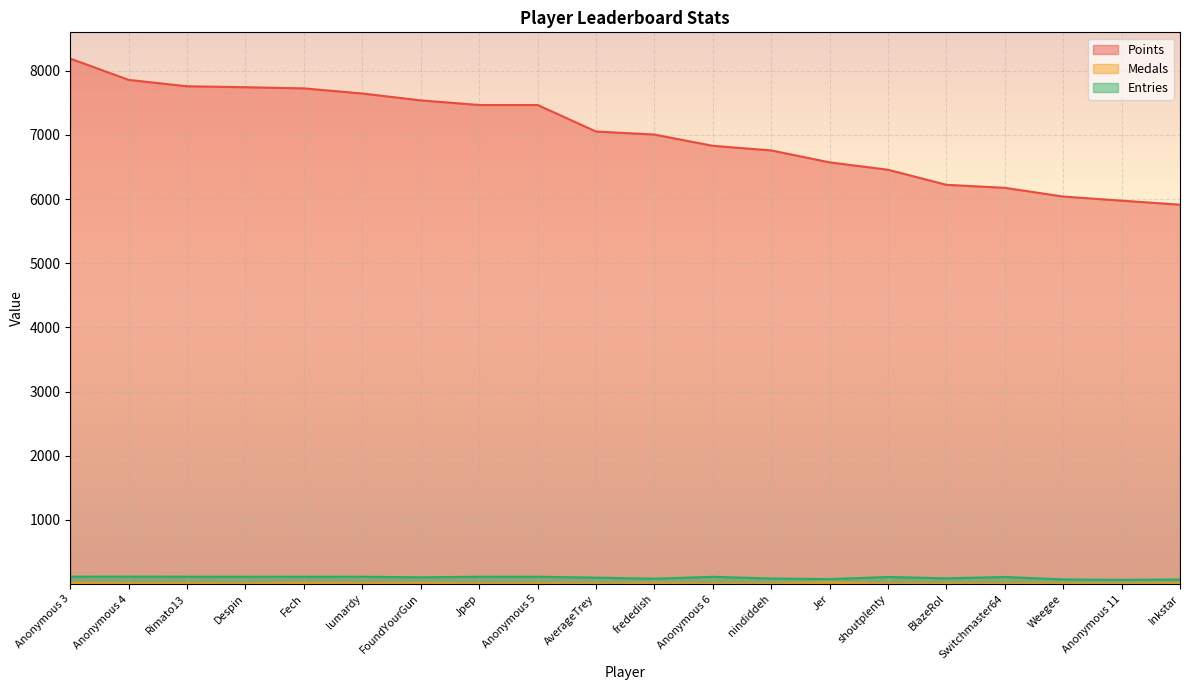

Reading left to right, extract all data points from this chart.

Points: 8190	7858	7759	7744	7726	7646	7539	7467	7467	7054	7006	6831	6759	6573	6458	6223	6176	6040	5976	5913
Medals: 15	7	7	5	14	9	11	3	7	2	8	1	2	21	1	3	1	4	2	10
Entries: 115	116	115	115	114	114	105	114	114	100	83	113	86	77	110	89	110	72	65	71